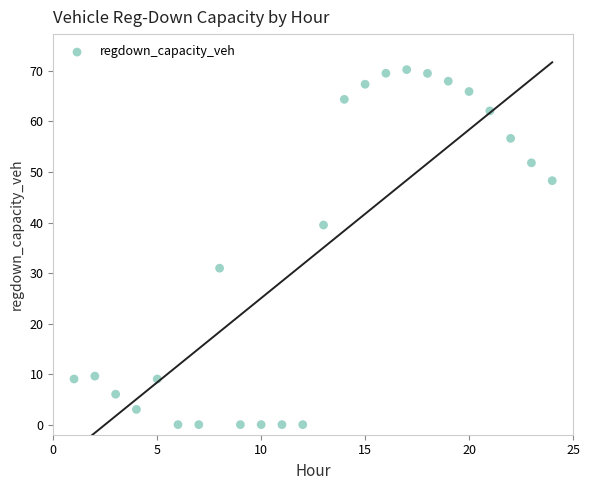

What is the range of X values (max minus min)?

23.0